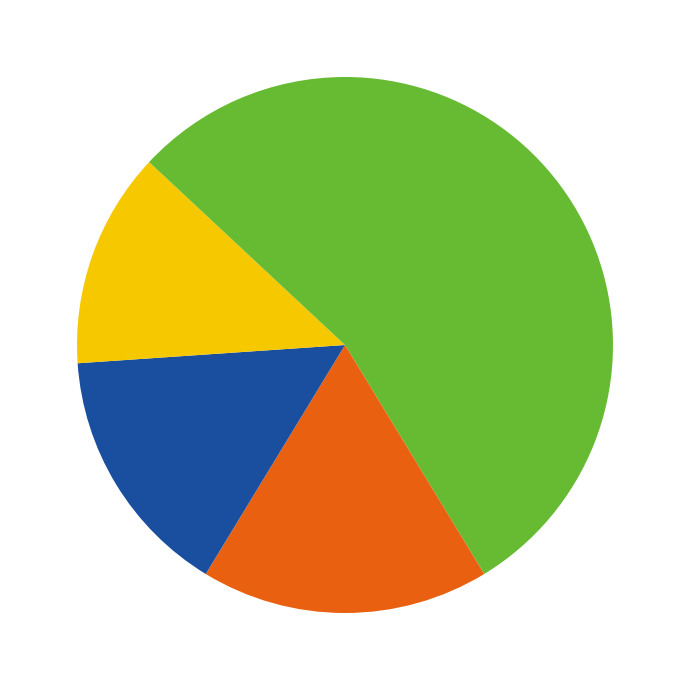

What is the largest slice in the pie chart?

B02